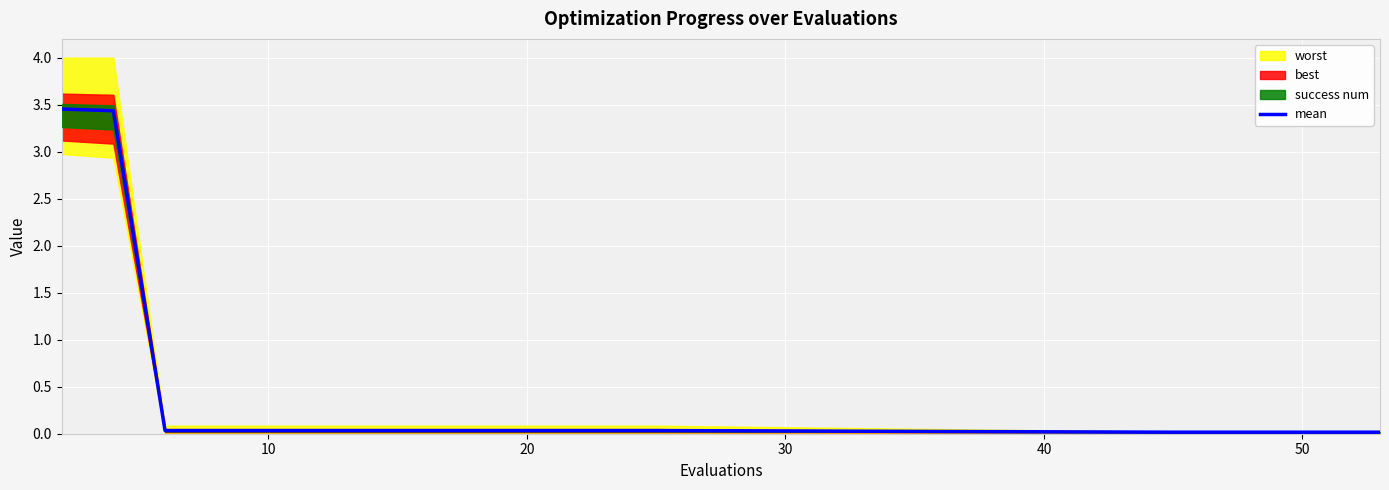

Is it true that the value at 17 is 0.0?

False